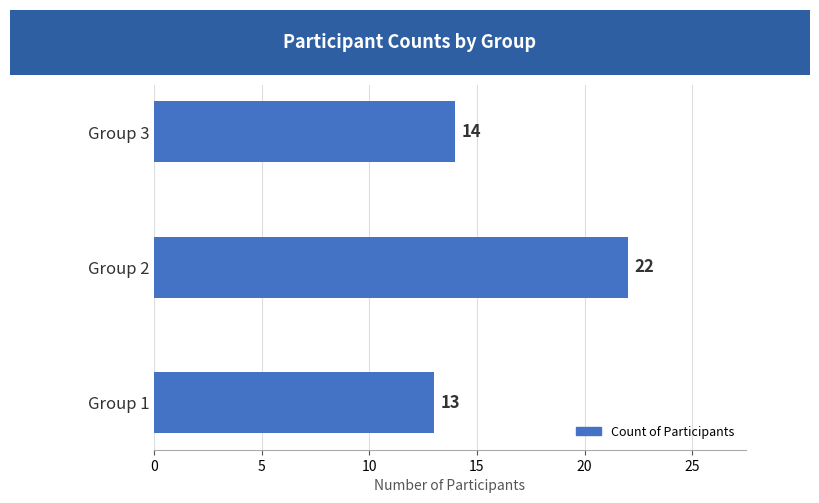

How many data points does each series have?

3